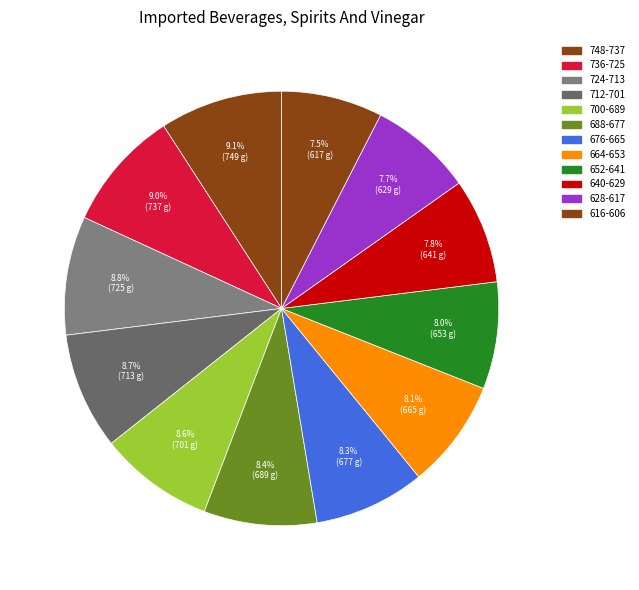

Is there any slice that represents more than half of the pie?

No